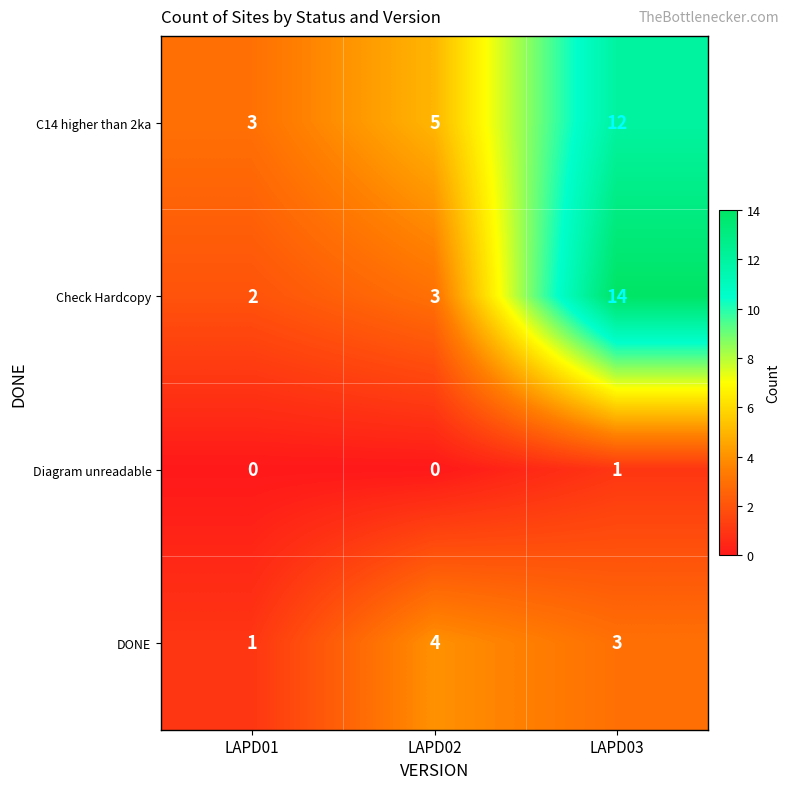

Reading left to right, transcribe all the data shown in this chart.

C14 higher than 2ka: 3	5	12
Check Hardcopy: 2	3	14
Diagram unreadable: 0	0	1
DONE: 1	4	3